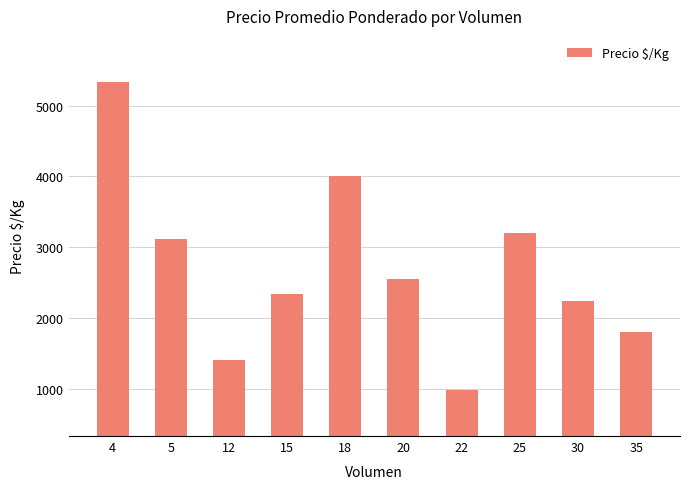

Rank the categories by value from highest to lowest.

4, 18, 25, 5, 20, 15, 30, 35, 12, 22